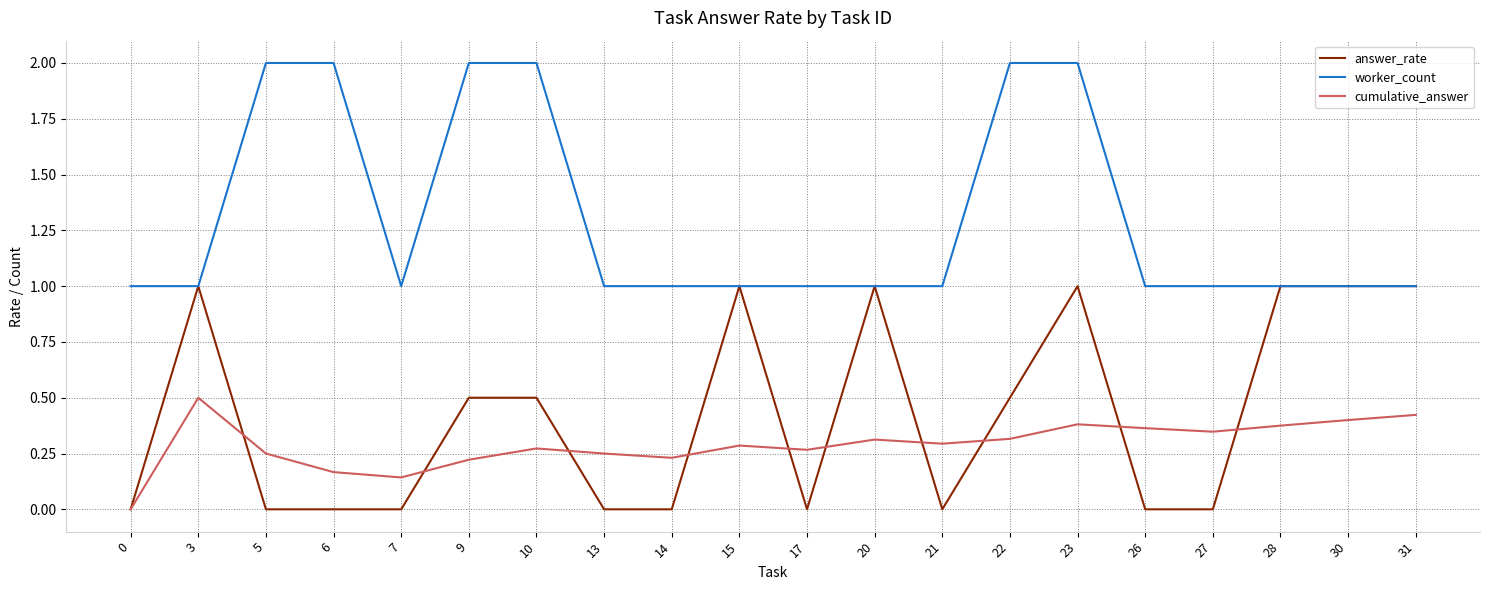

What are all the series names shown in the legend?

answer_rate, worker_count, cumulative_answer